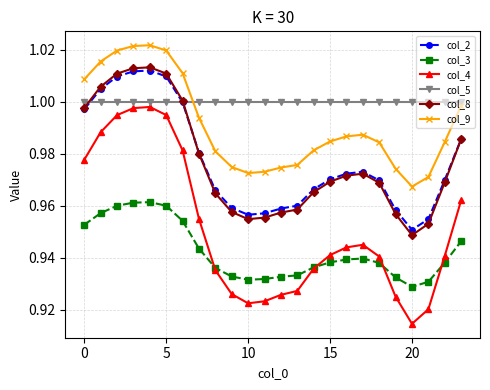

True or false: col_4 and col_9 intersect in this chart.

False